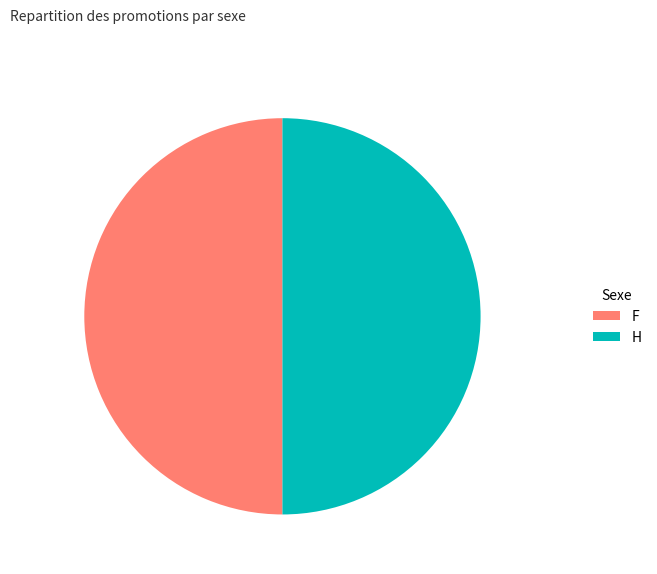

What is the ratio of the value at F to the value at H?

1.0